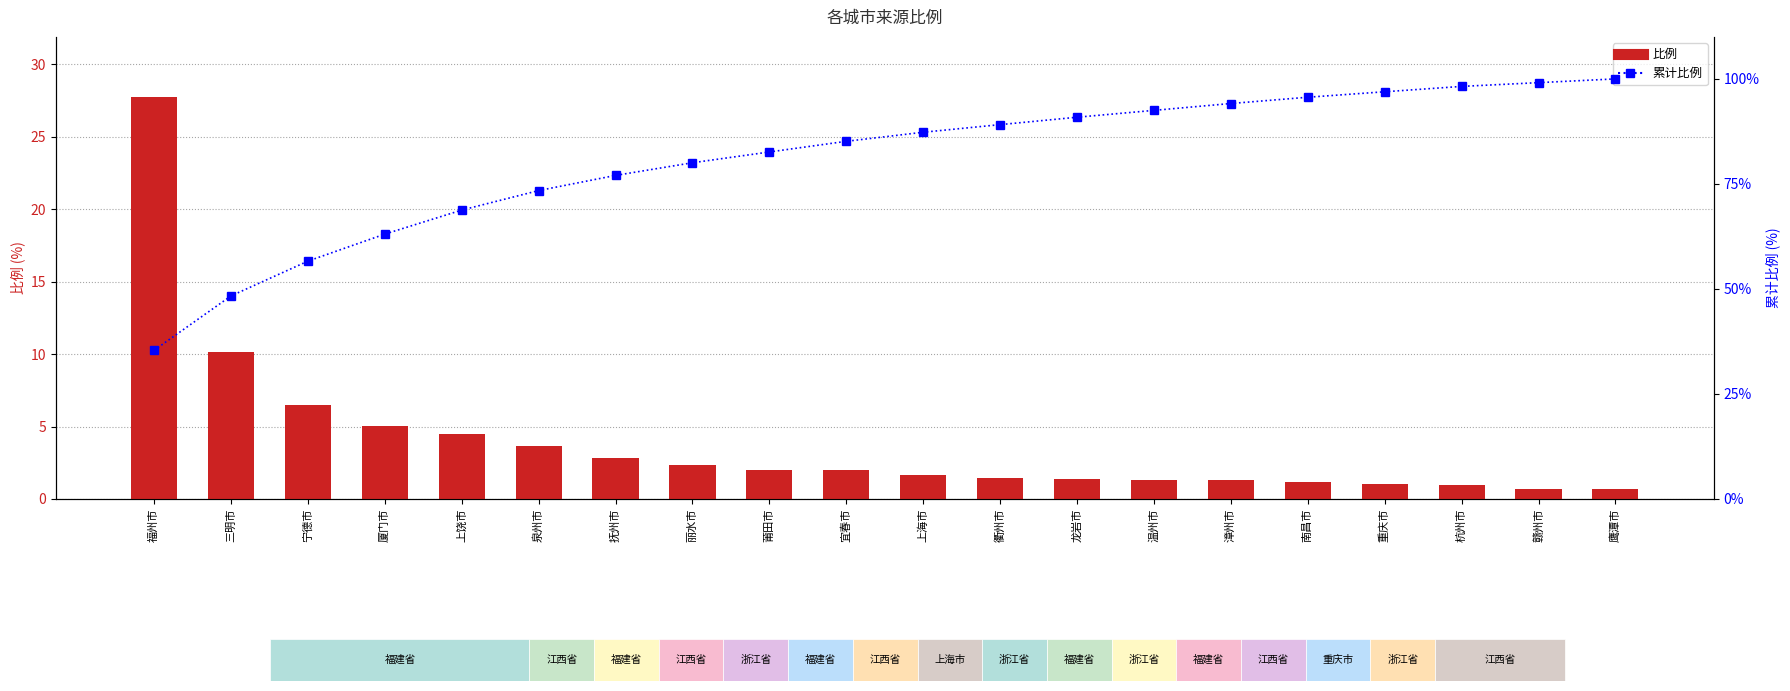

What is the difference between the 累计比例 values at 上海市 and 重庆市?

9.6